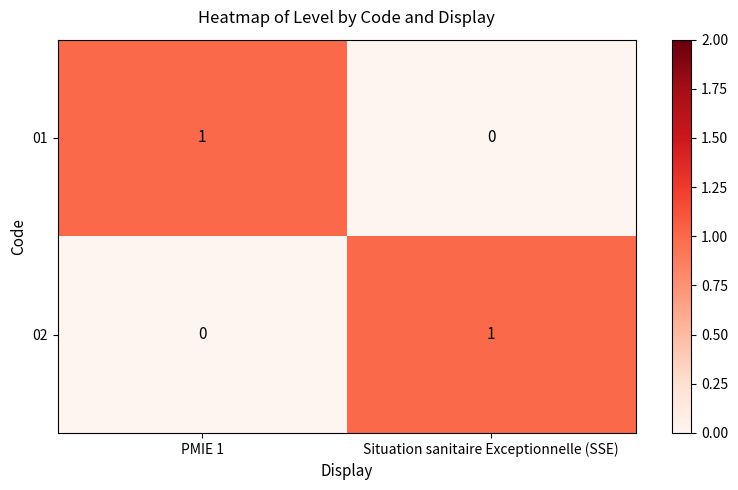

Rank the categories by 02 value from highest to lowest.

Situation sanitaire Exceptionnelle (SSE), PMIE 1